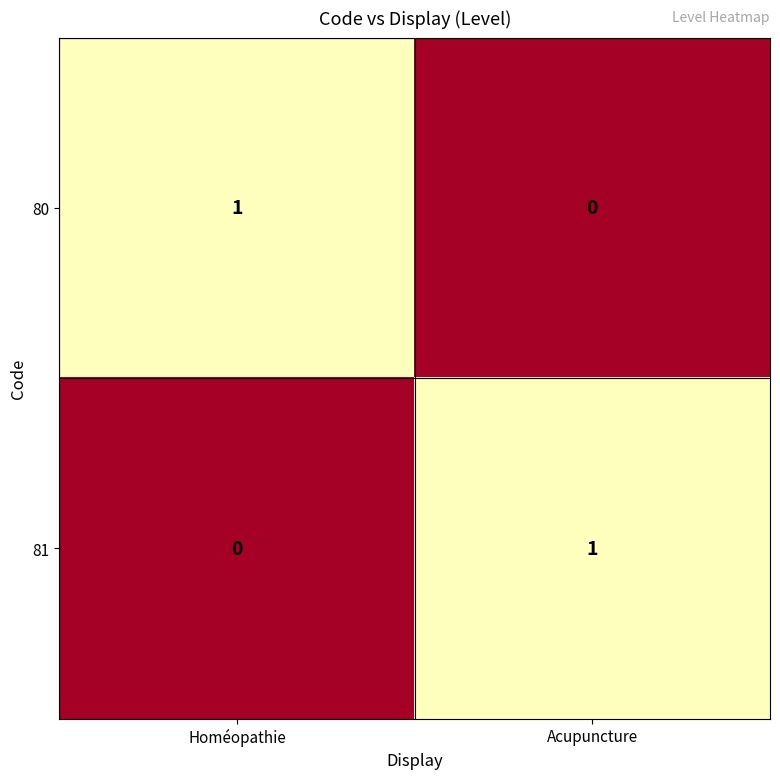

At which label is 80 closest to 0?

Acupuncture